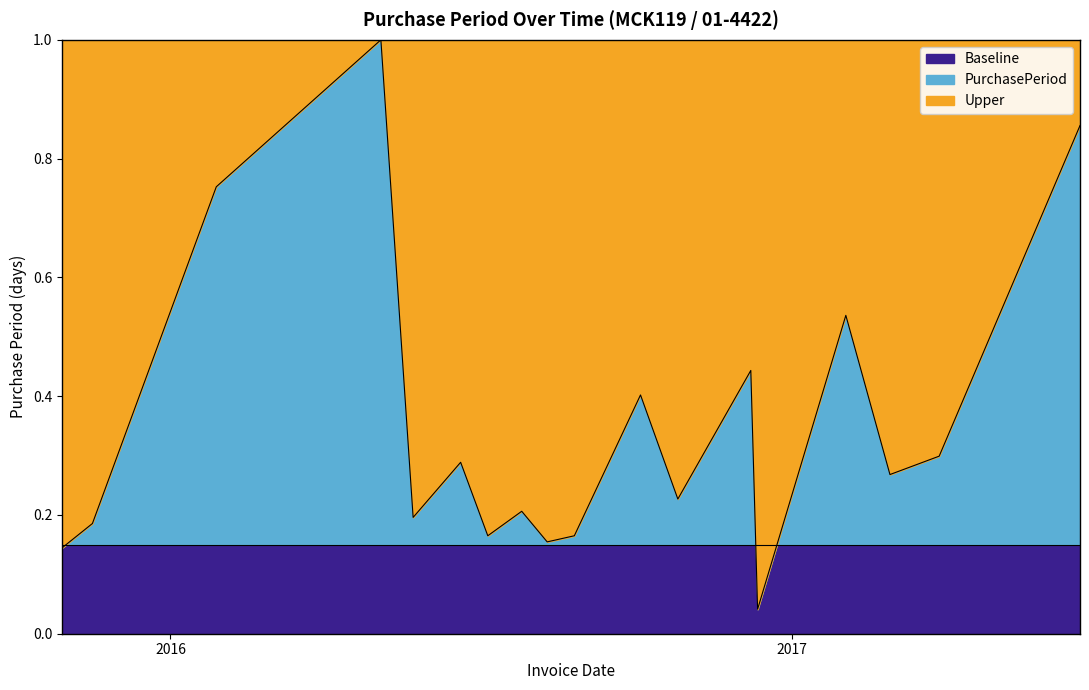

How many lines are shown in the chart?

1